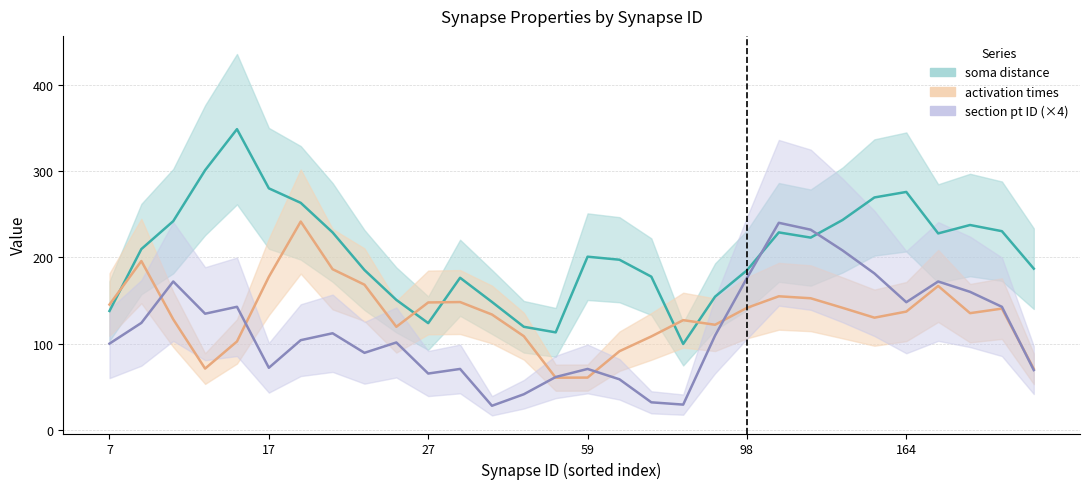

Where does the section pt ID series first go above 30?

7